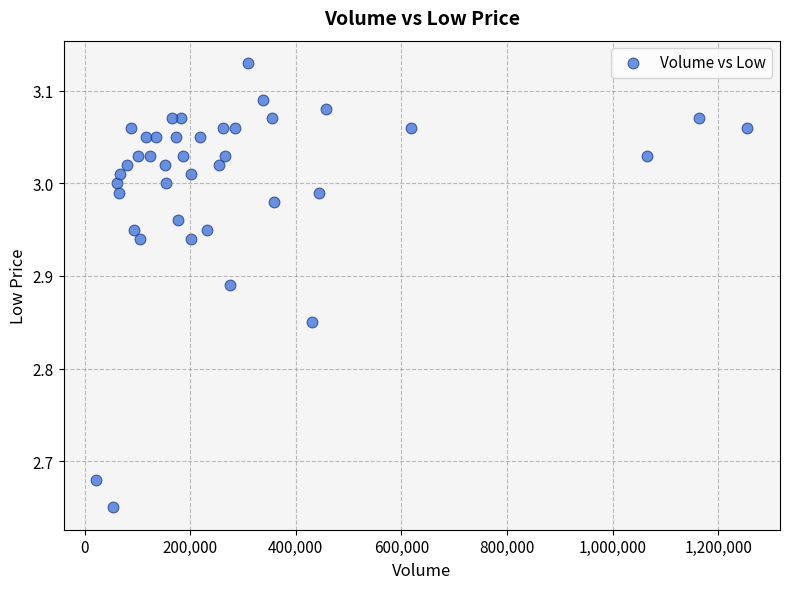

What is the range of Y values (max minus min)?

0.5